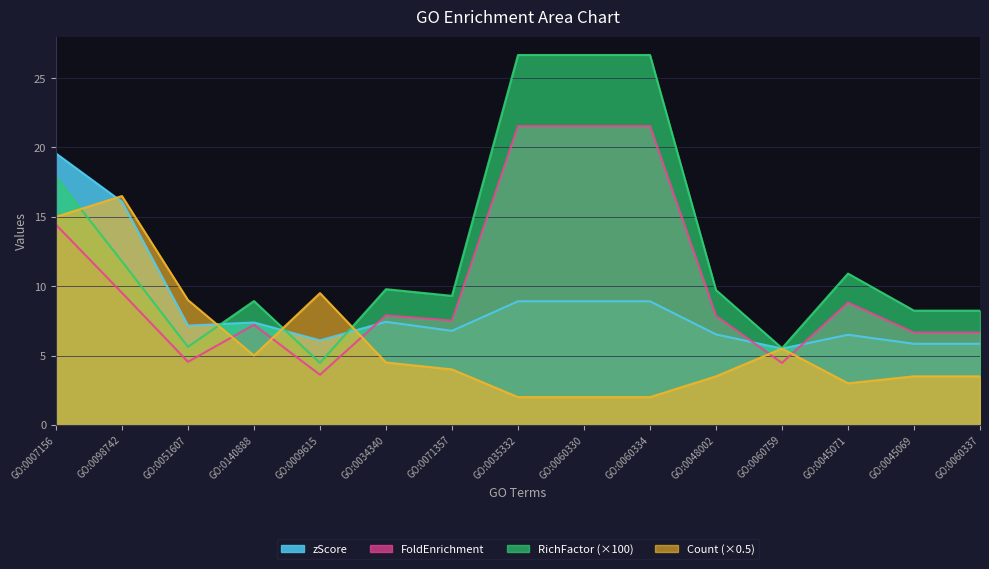

What are all the series names shown in the legend?

zScore, FoldEnrichment, RichFactor (×100), Count (×0.5)